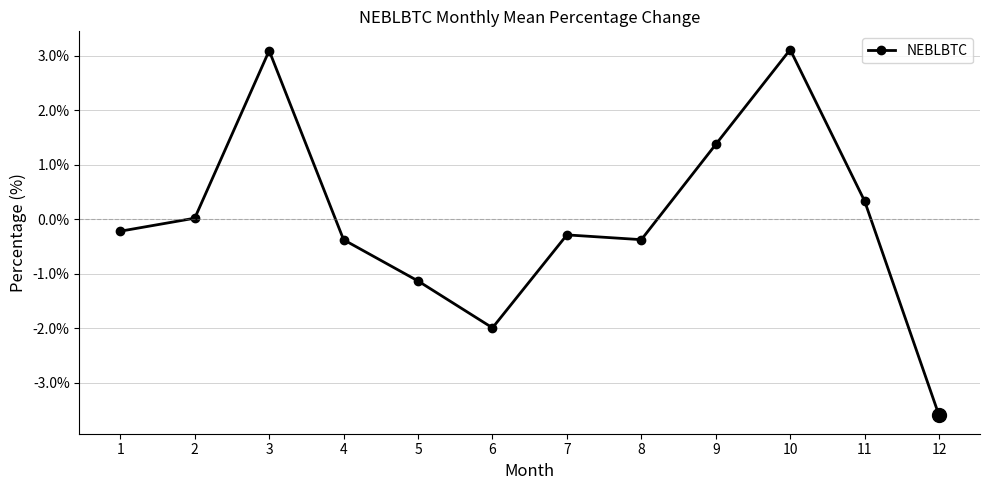

Count the number of categories in the chart.

12